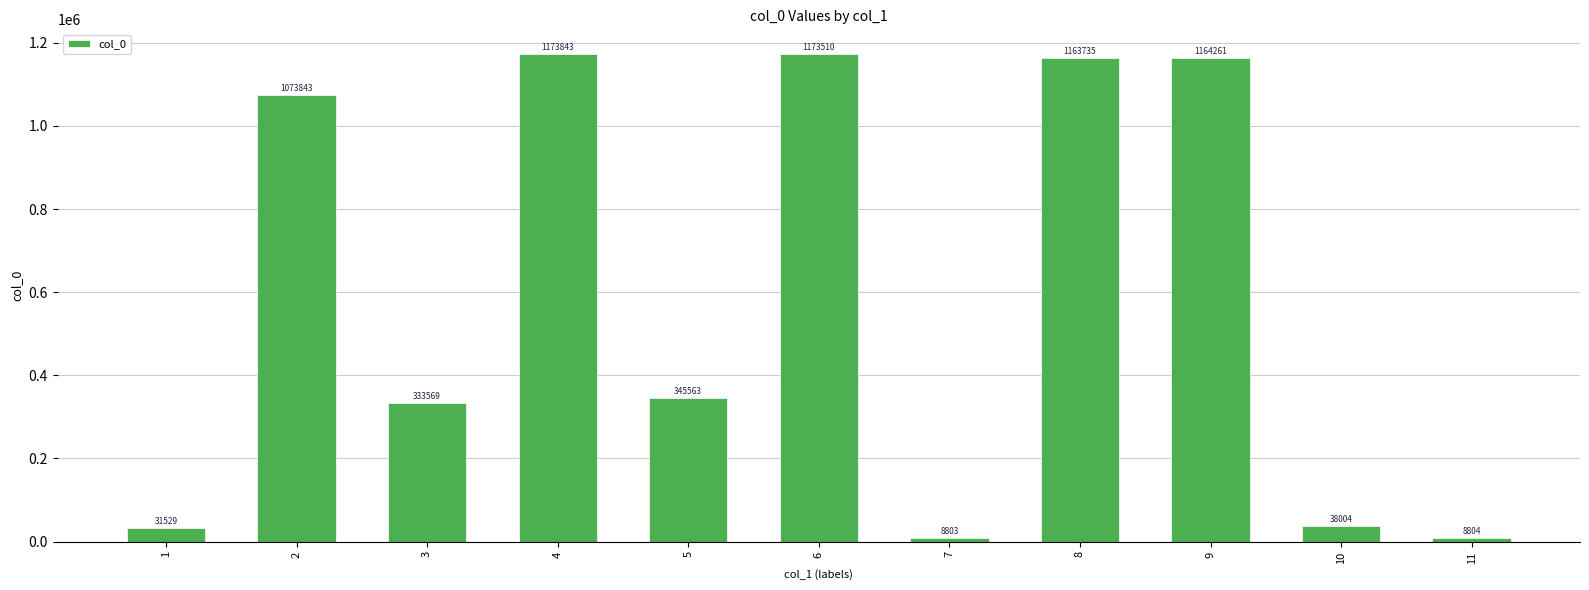

True or false: the data shows 1164261 at 9.

True